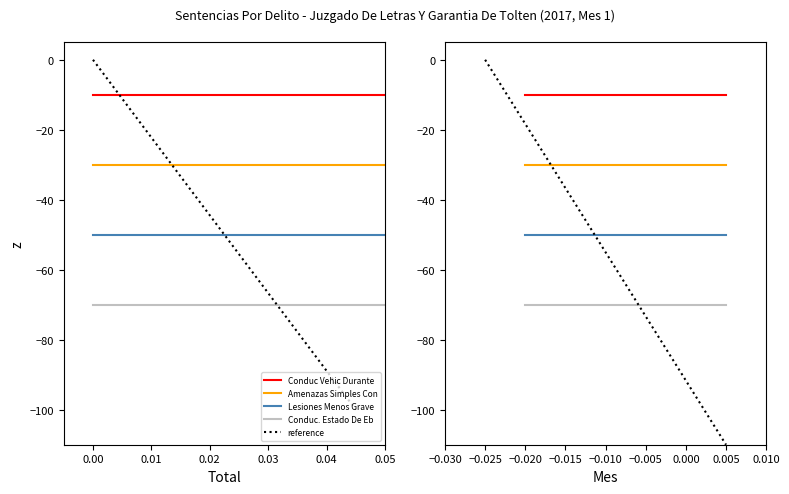

At which category does the chart reach its peak across all series?

−0.01